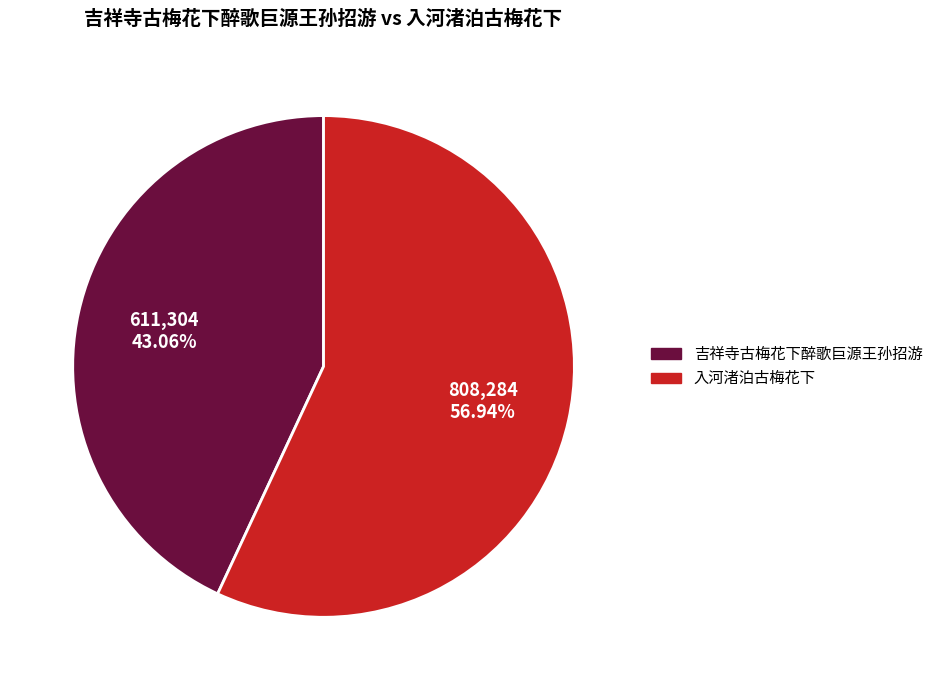

Which has a higher value, 吉祥寺古梅花下醉歌巨源王孙招游 or 入河渚泊古梅花下?

入河渚泊古梅花下